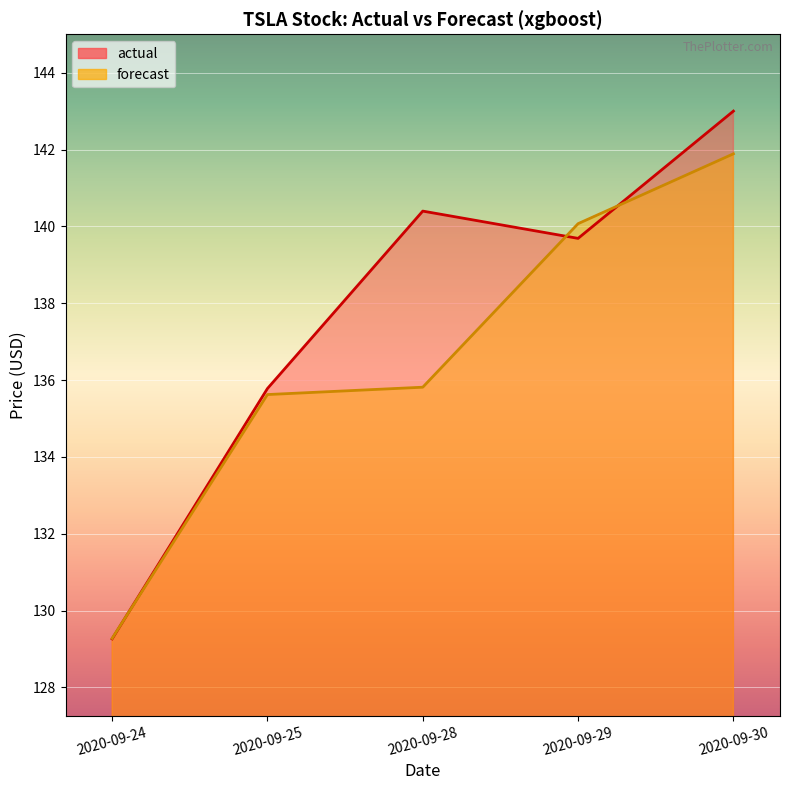

Which series has the widest spread of values?

actual